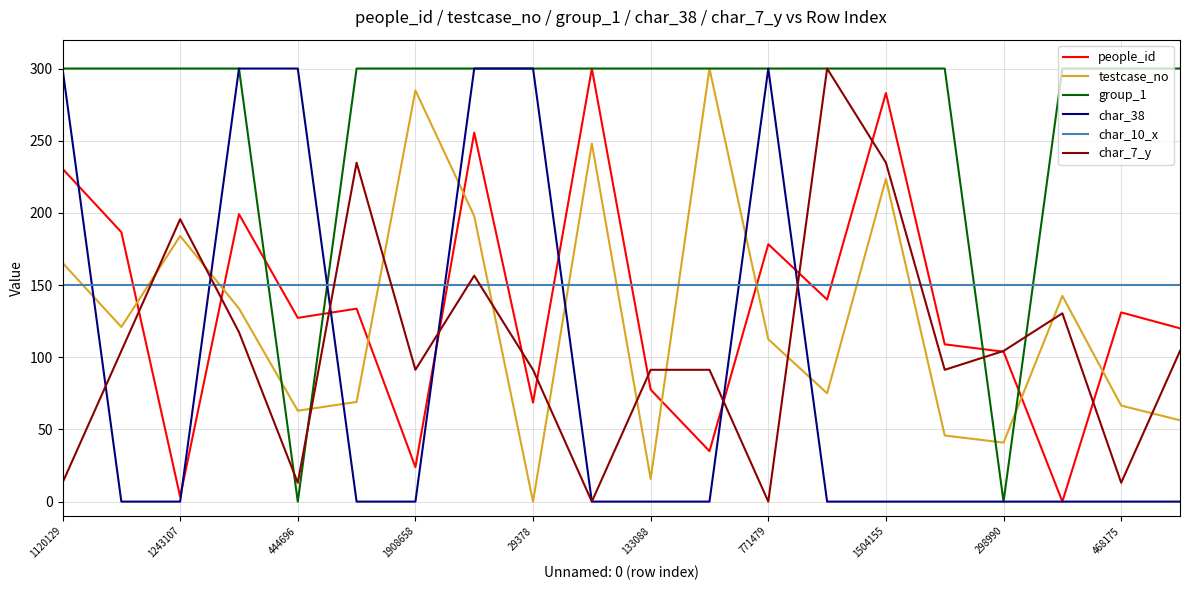

What is the greatest value displayed?

300.0